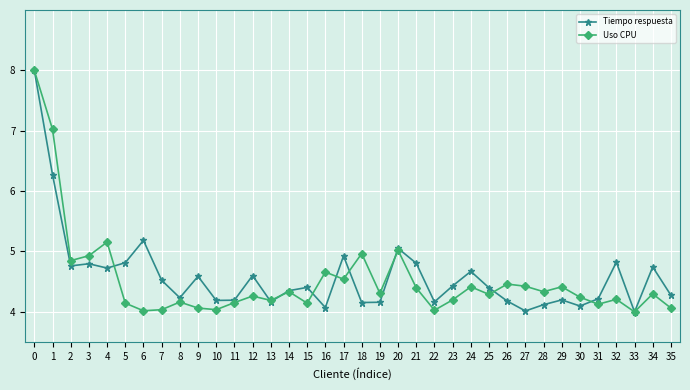

Which series changed the most between 9 and 20?

Uso CPU